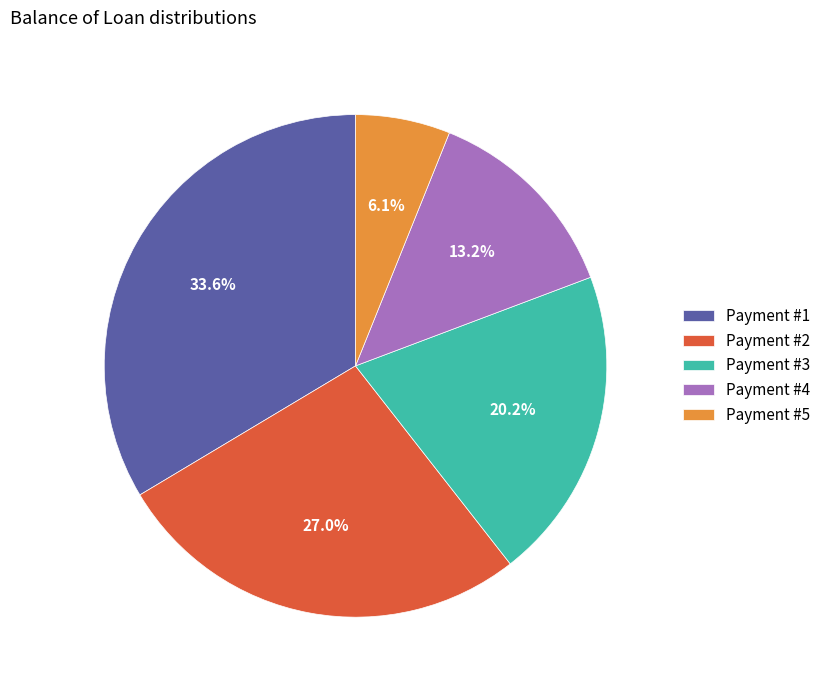

Which category has the smallest portion of the pie?

Payment #5